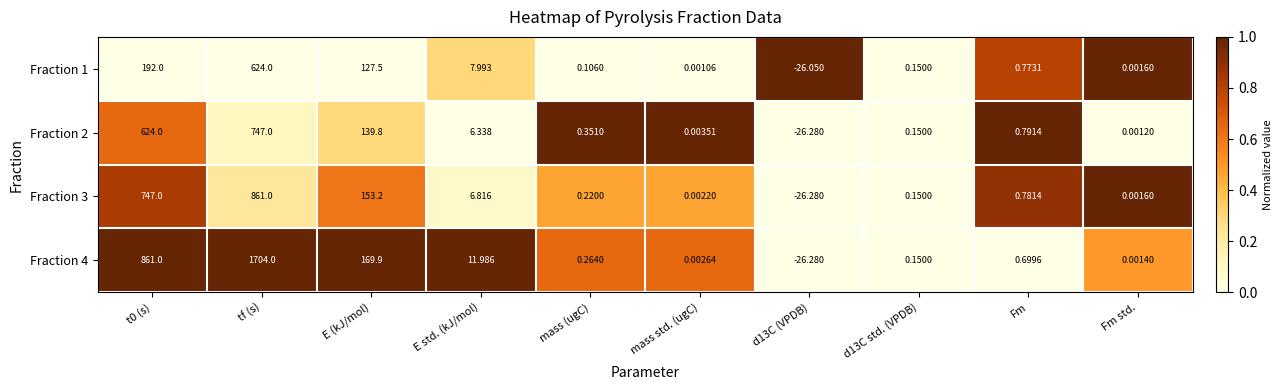

Is the value of Fraction 3 at tf (s) greater than the value of Fraction 4 at E std. (kJ/mol)?

Yes